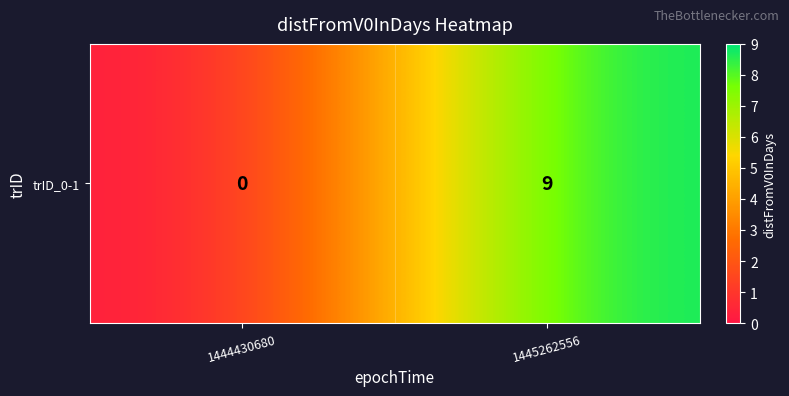

What is the difference between the maximum and minimum values?

9